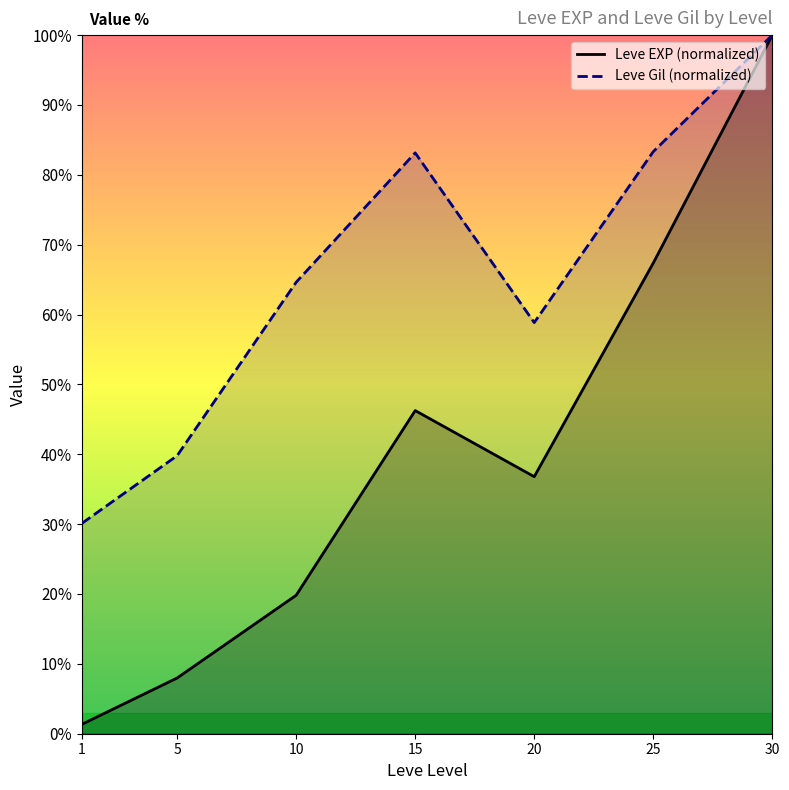

The Leve EXP (normalized) series shows 23.1 at 20. True or false?

False